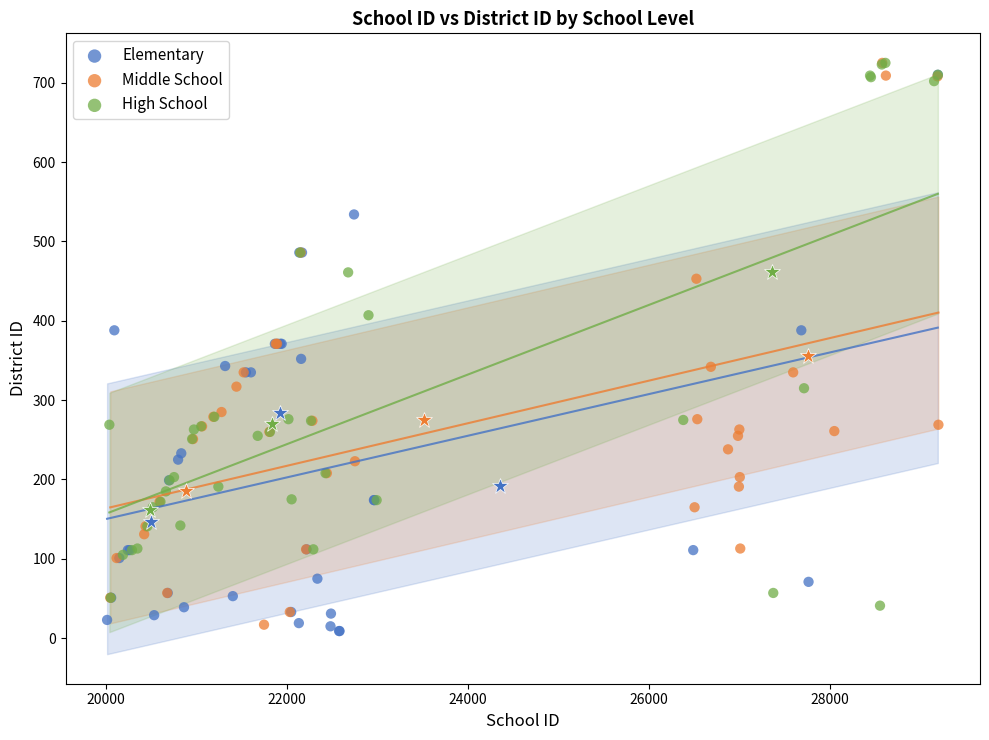

What are all the series names shown in the legend?

Elementary, Middle School, High School